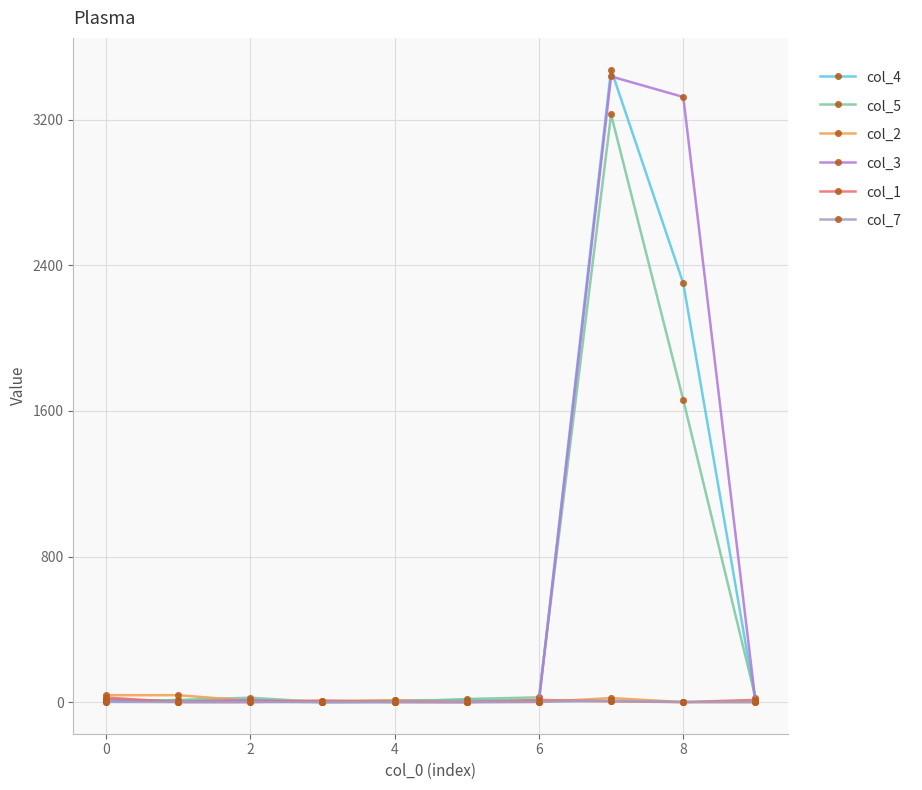

What is the greatest value displayed?

3476